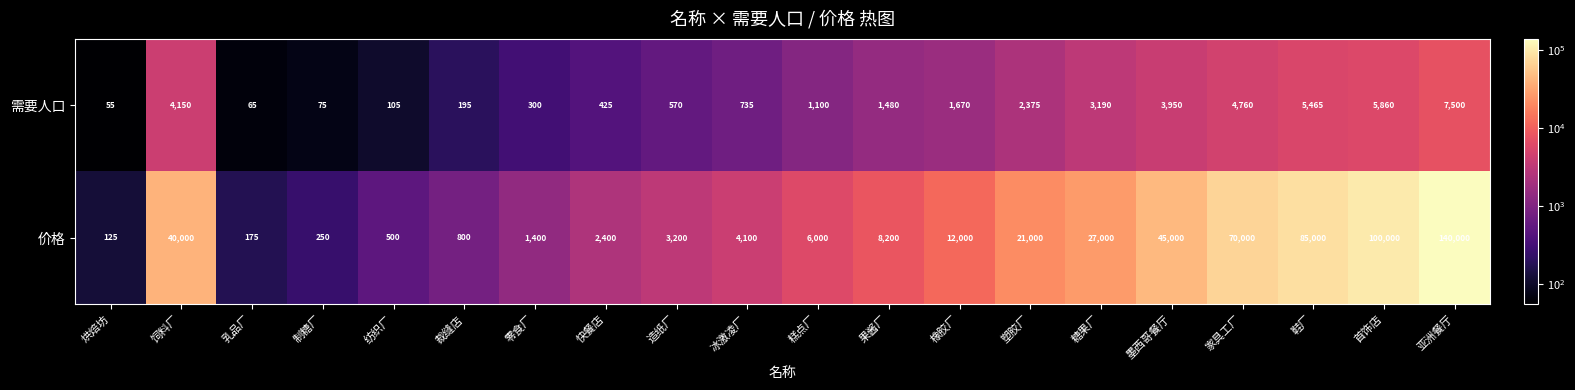

True or false: 价格 has a value of 3200 at 造纸厂.

True